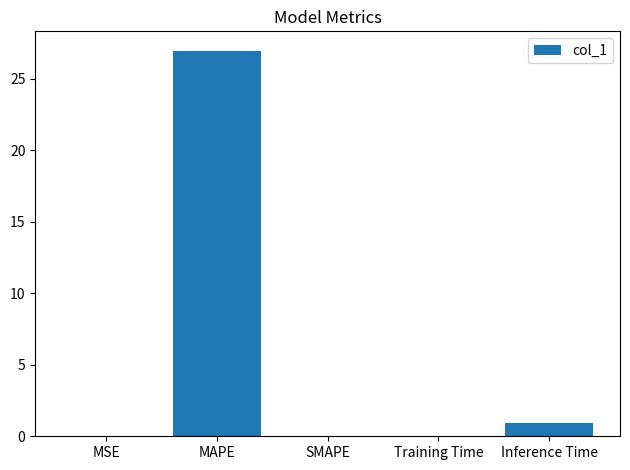

What is the maximum value shown in the chart?

27.0